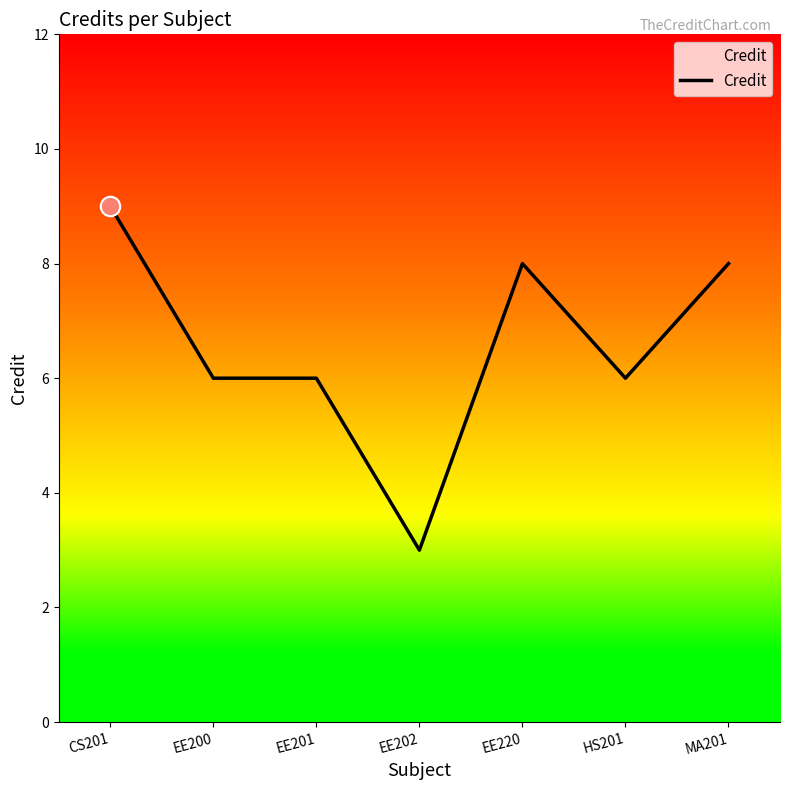

What position from the left is EE202?

4